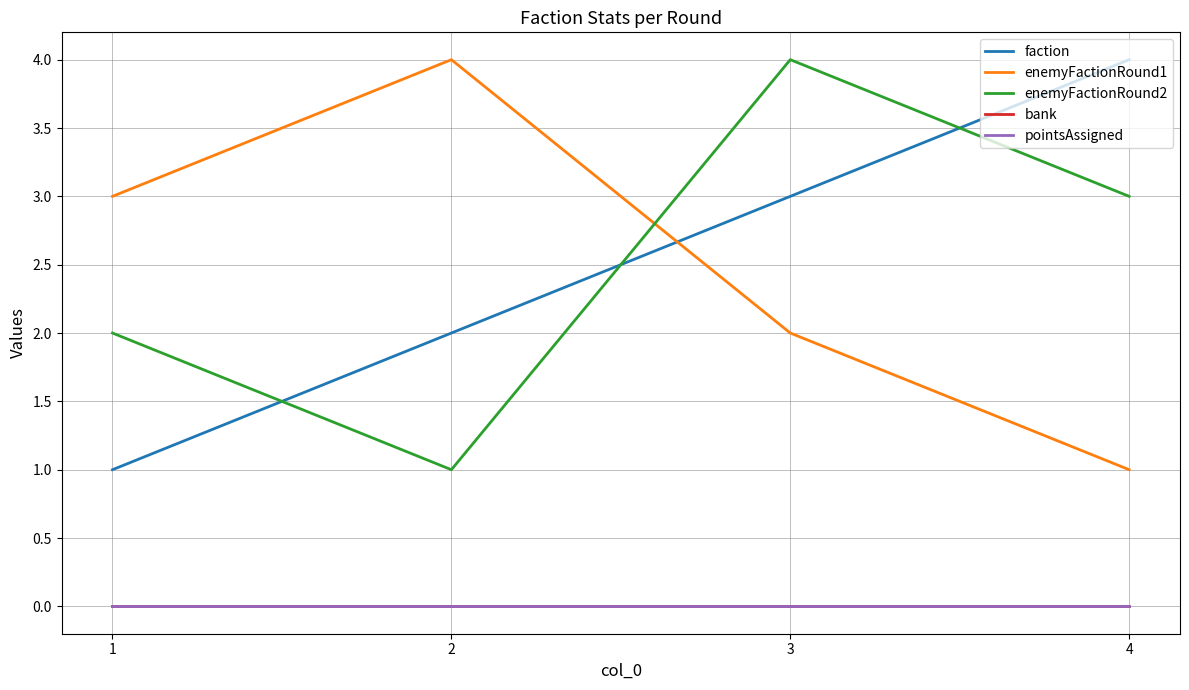

Reading left to right, what are all the values shown in this chart?

faction: 1=1	2=2	3=3	4=4
enemyFactionRound1: 1=3	2=4	3=2	4=1
enemyFactionRound2: 1=2	2=1	3=4	4=3
bank: 1=0	2=0	3=0	4=0
pointsAssigned: 1=0	2=0	3=0	4=0